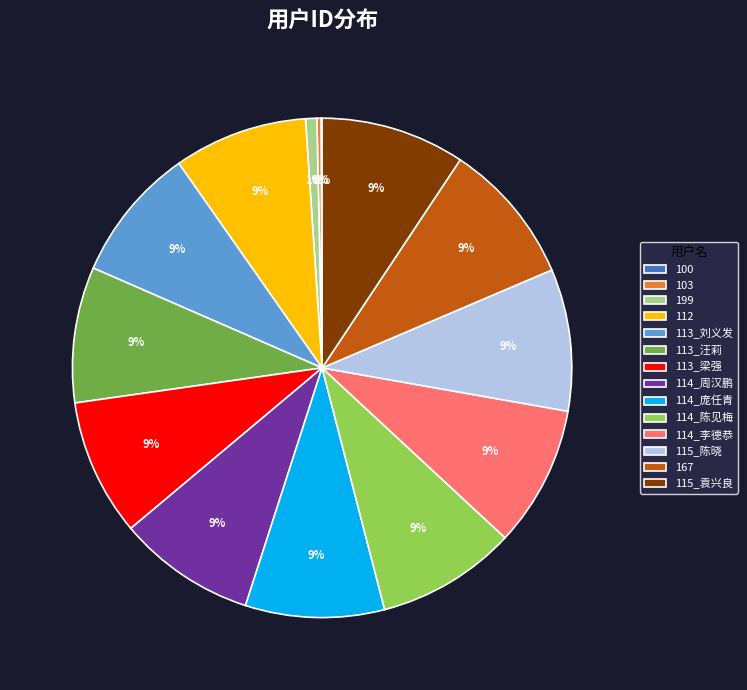

To the nearest percent, what is the difference between the largest and smallest slice percentages?

9%